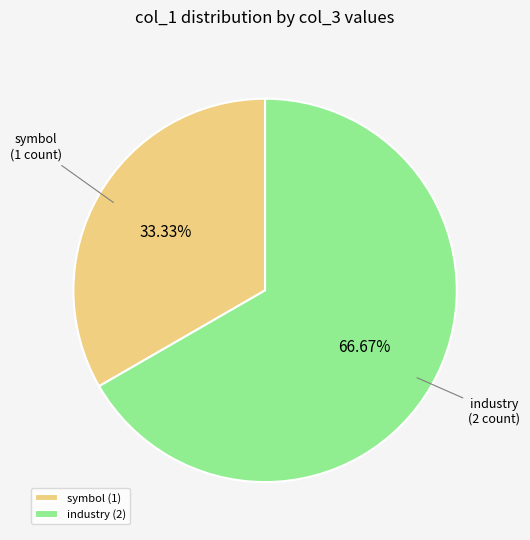

How many segments does this pie chart have?

2